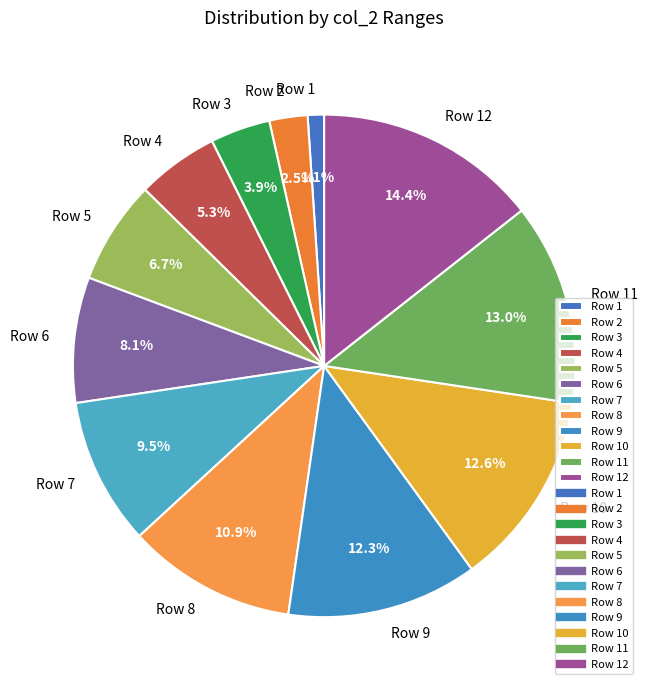

How many segments does this pie chart have?

12